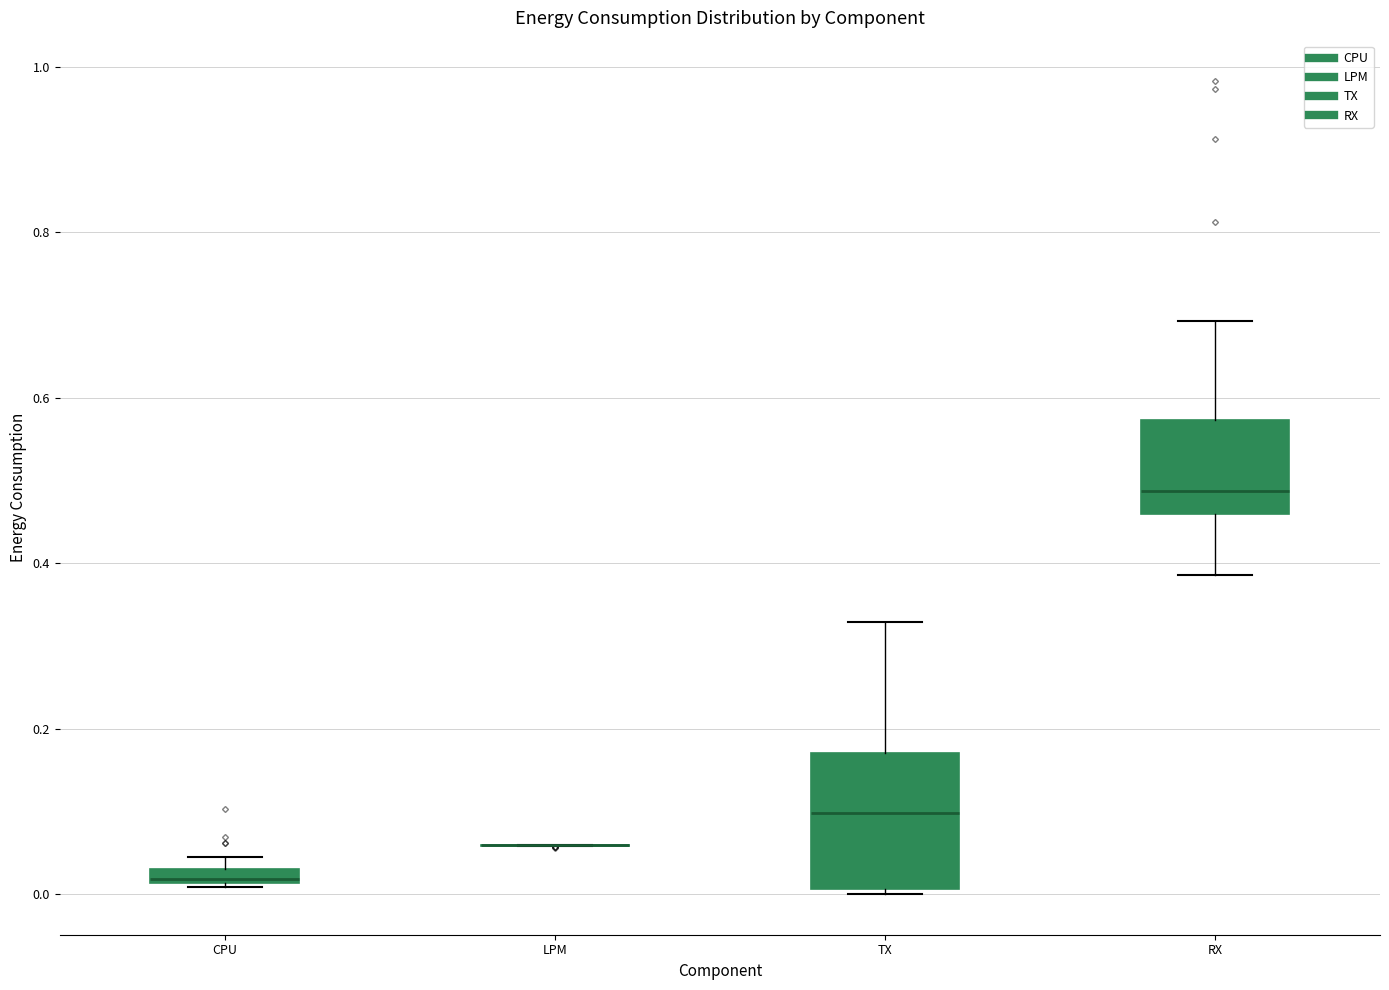

Where is the lower edge of the box for CPU on the y-axis? The values are not printed on the chart, so give them approximately, as read against the axis.

0.02